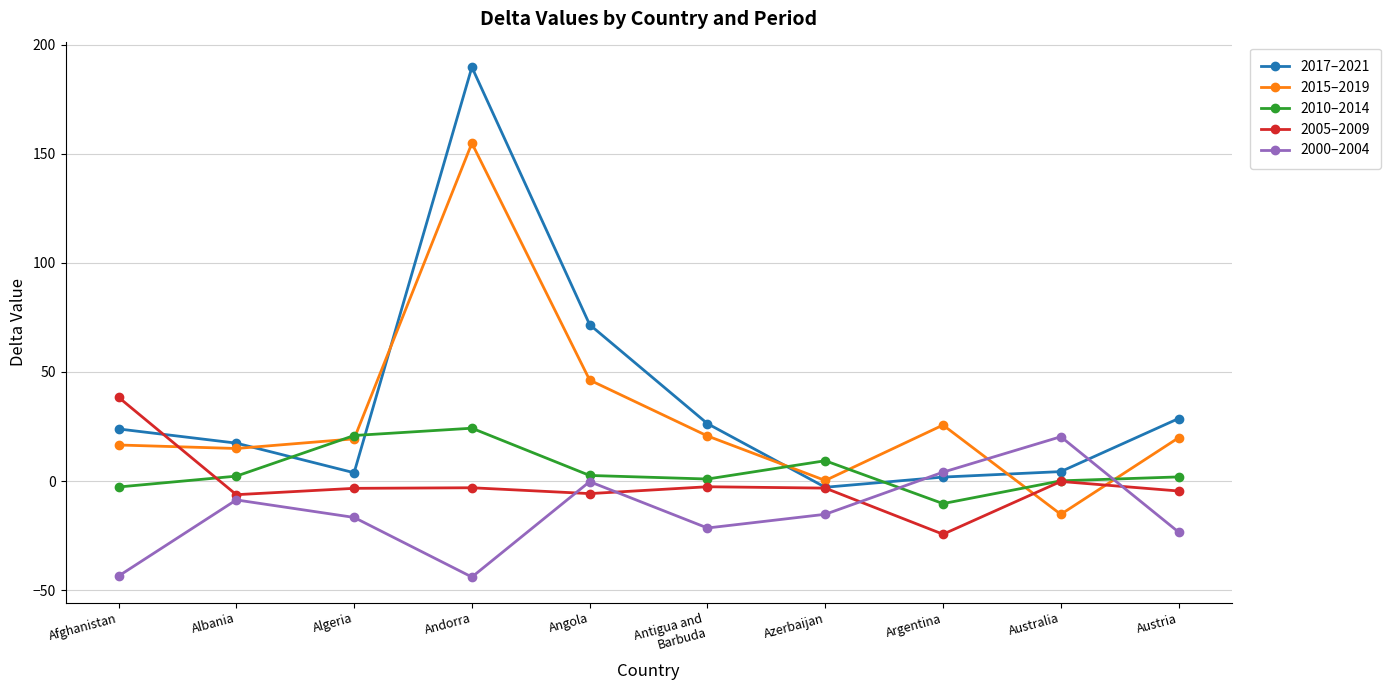

What is the difference between the maximum and minimum values in the 2010–2014 series?

34.5